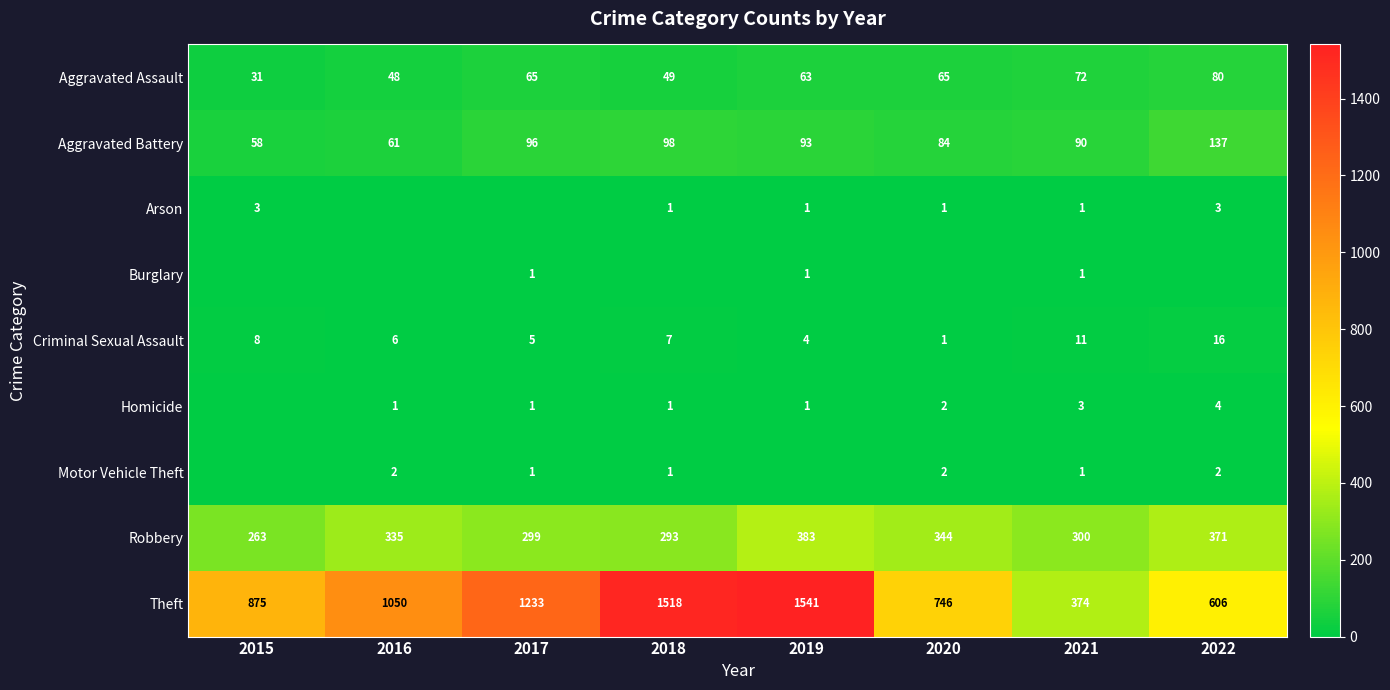

What is the total value across all series at 2021?

853